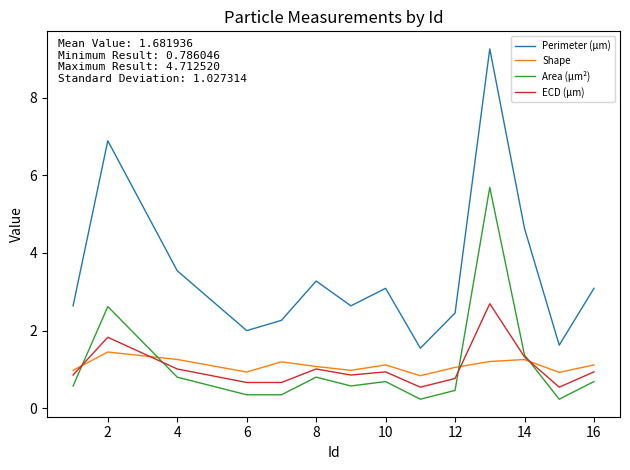

What is the greatest value displayed?

9.3